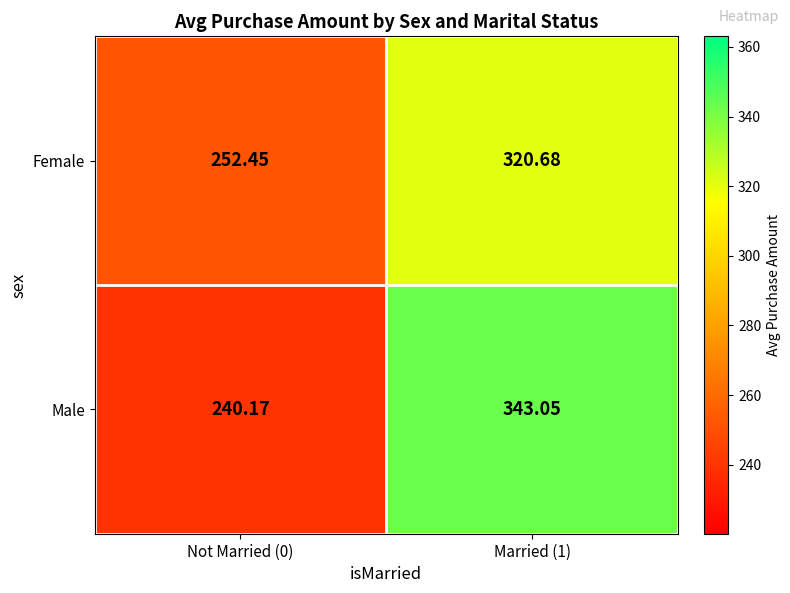

Which series changed the most between Not Married (0) and Married (1)?

Male